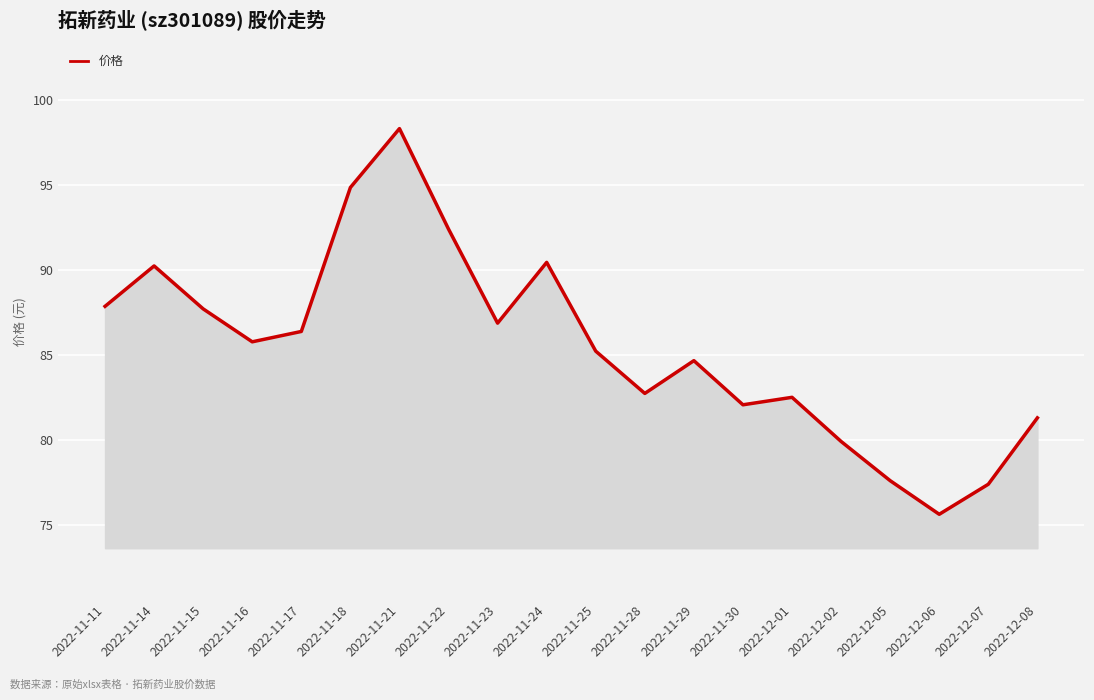

True or false: the data has more than 0 interior local peaks.

True